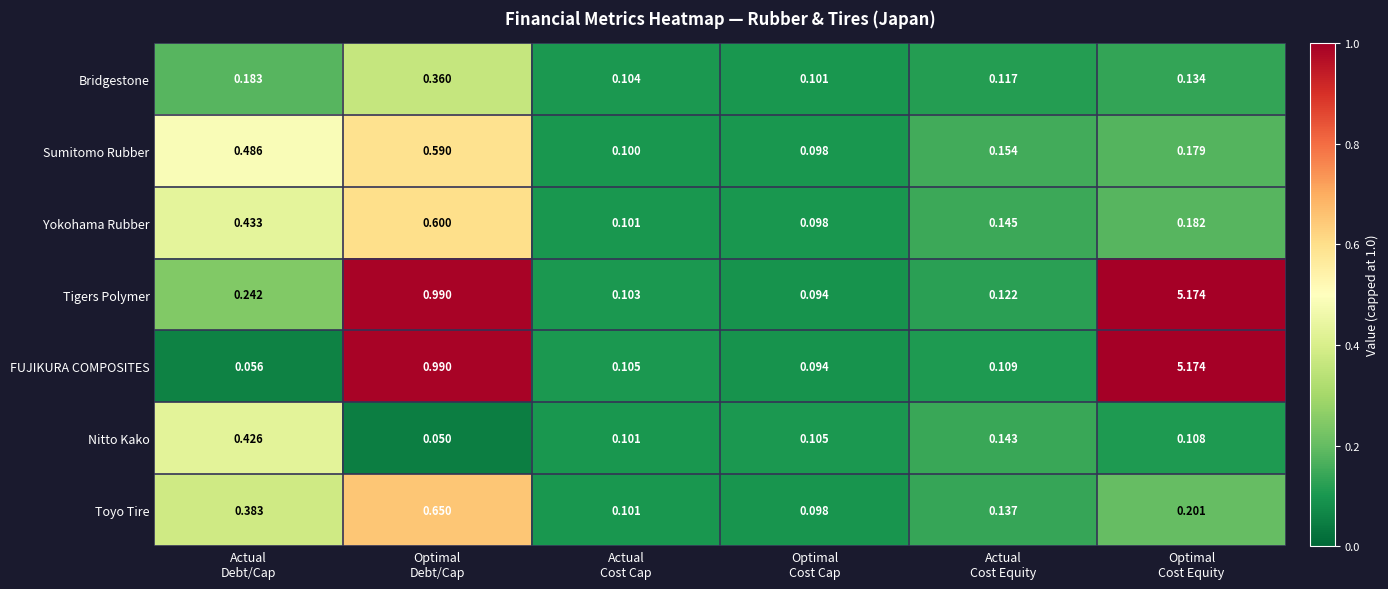

Which series has the largest range (max minus min)?

FUJIKURA COMPOSITES